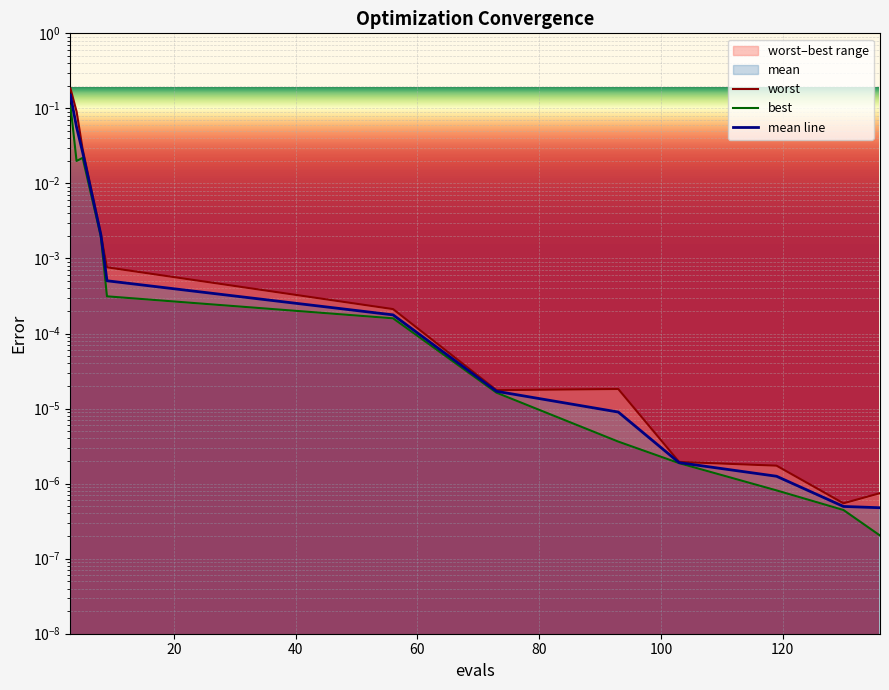

What is the maximum value for mean line?

0.2